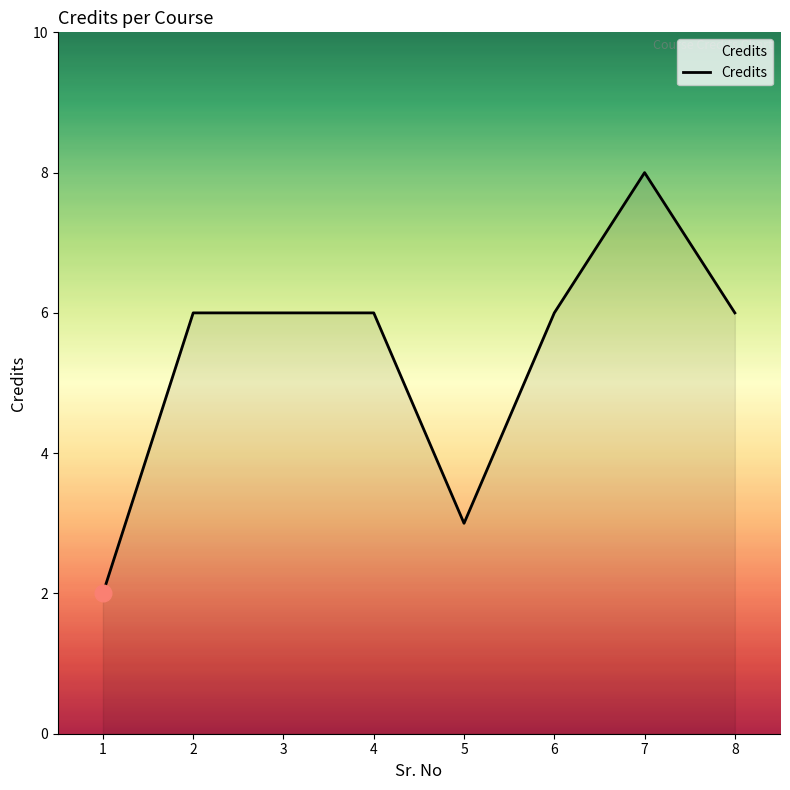

At which category does the chart reach its peak across all series?

7